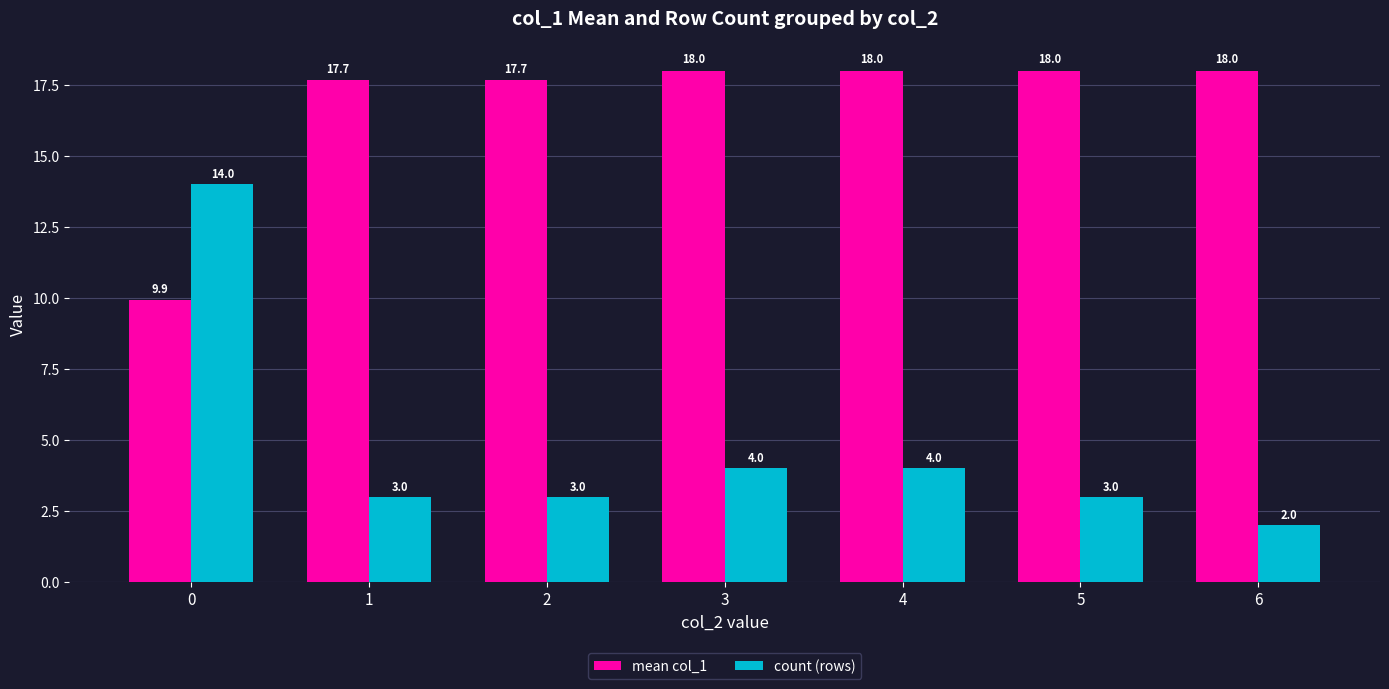

What is the difference between the mean col_1 values at 1 and 5?

0.3